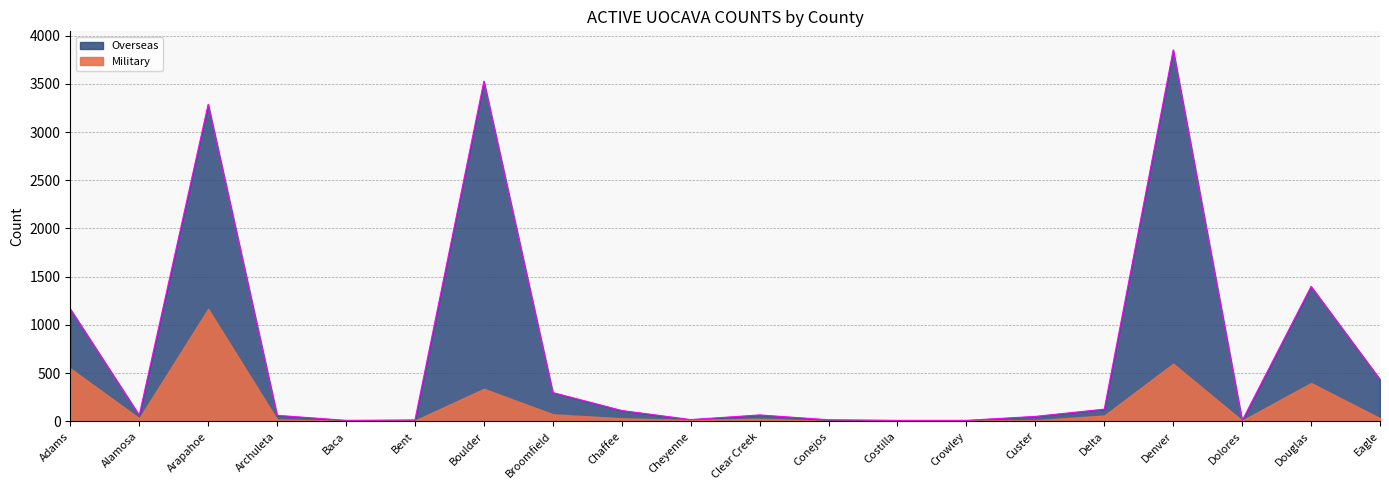

What is the label of the 2nd point from the left?

Alamosa